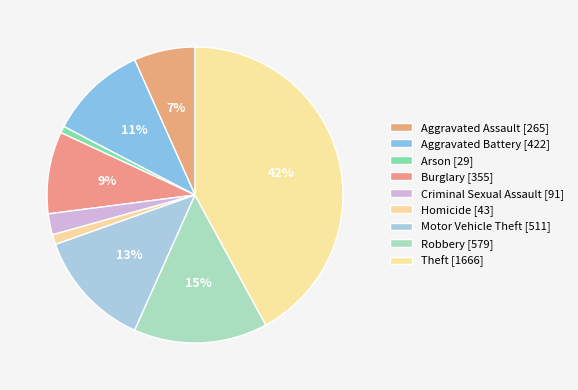

Rank the categories by value from lowest to highest.

Arson, Homicide, Criminal Sexual Assault, Aggravated Assault, Burglary, Aggravated Battery, Motor Vehicle Theft, Robbery, Theft